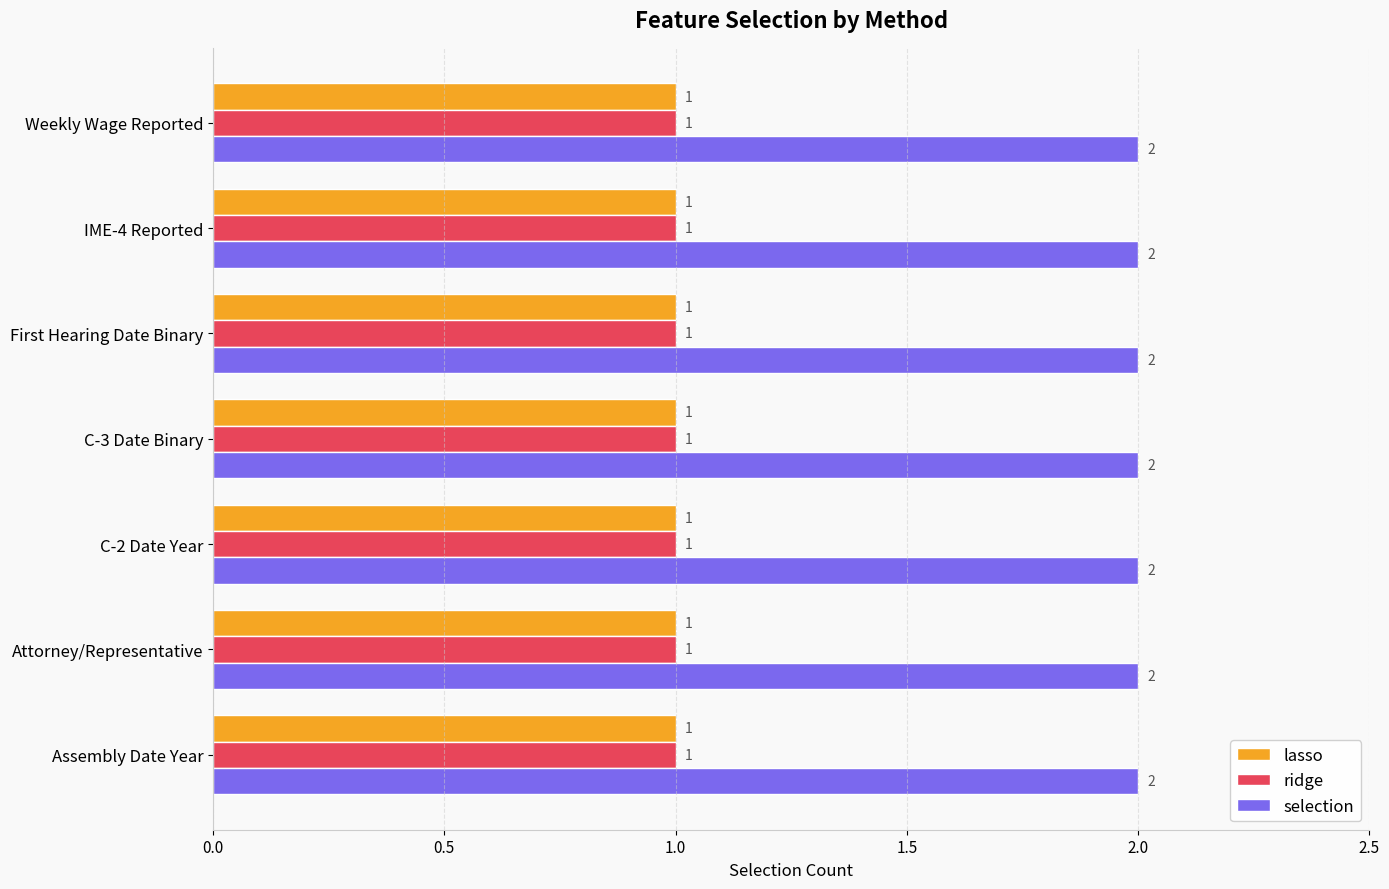

What is the sum of all selection values?

14